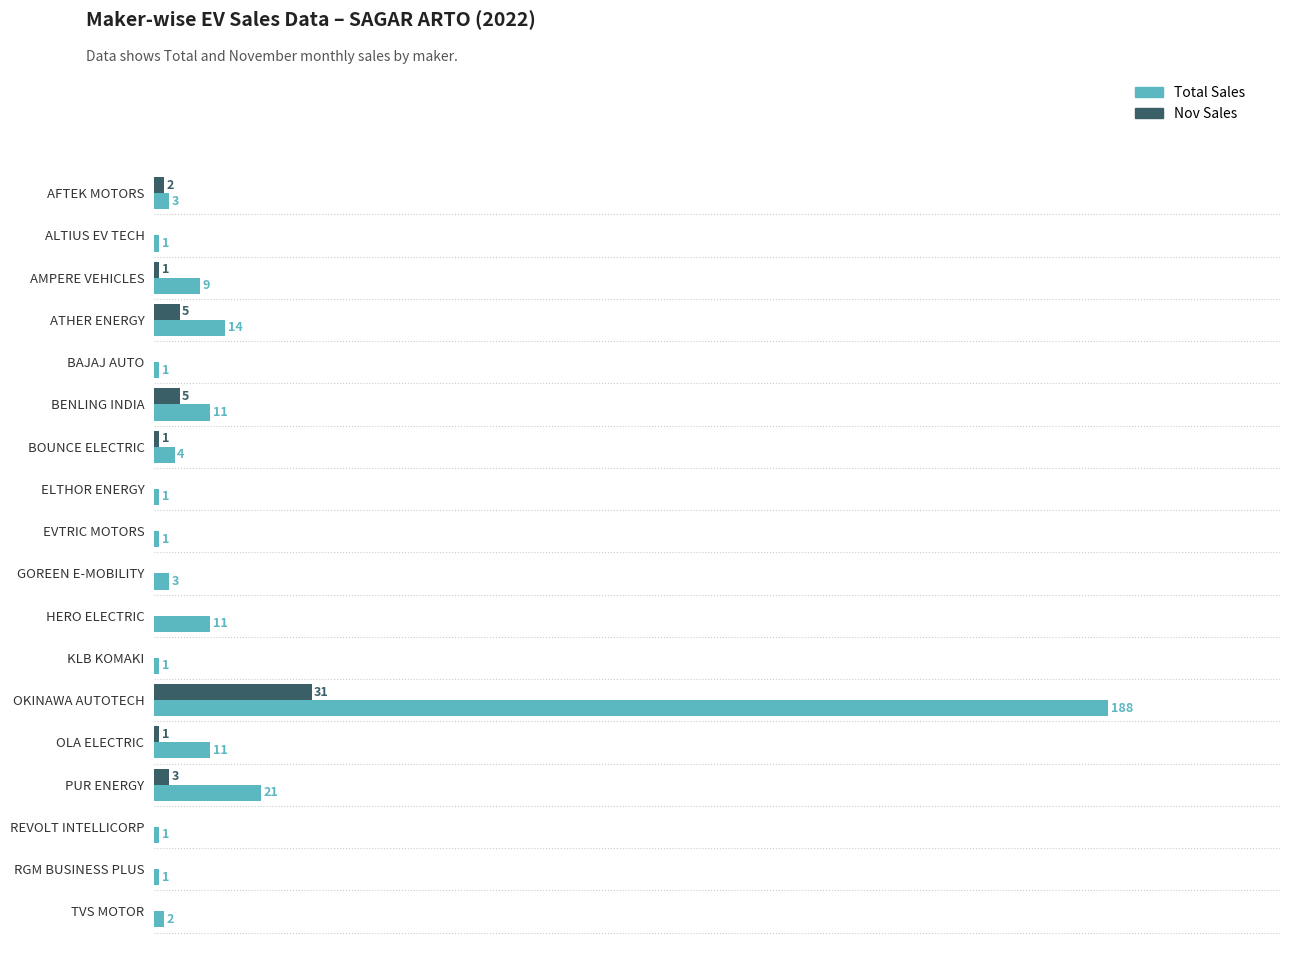

Which series changed the most between AMPERE VEHICLES and PUR ENERGY?

Total Sales